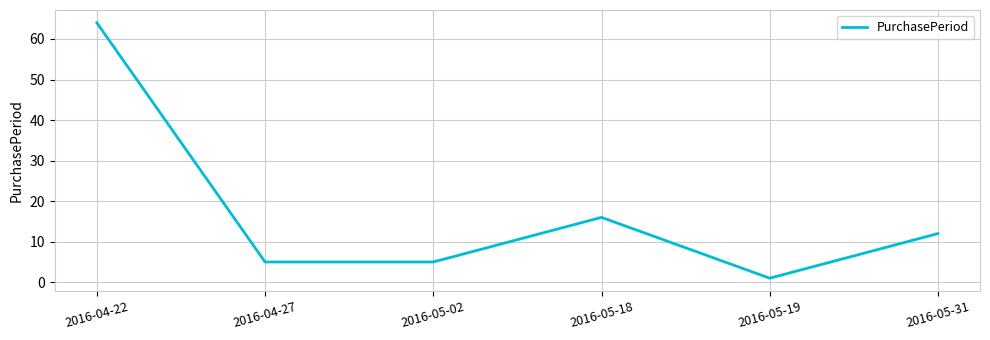

Does the chart display data point markers on the line(s)?

No